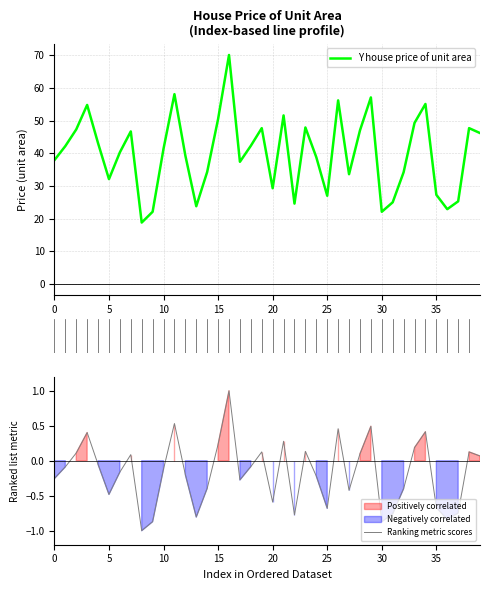

List the series in order of their peak value, highest first.

Y house price of unit area, Ranking metric scores